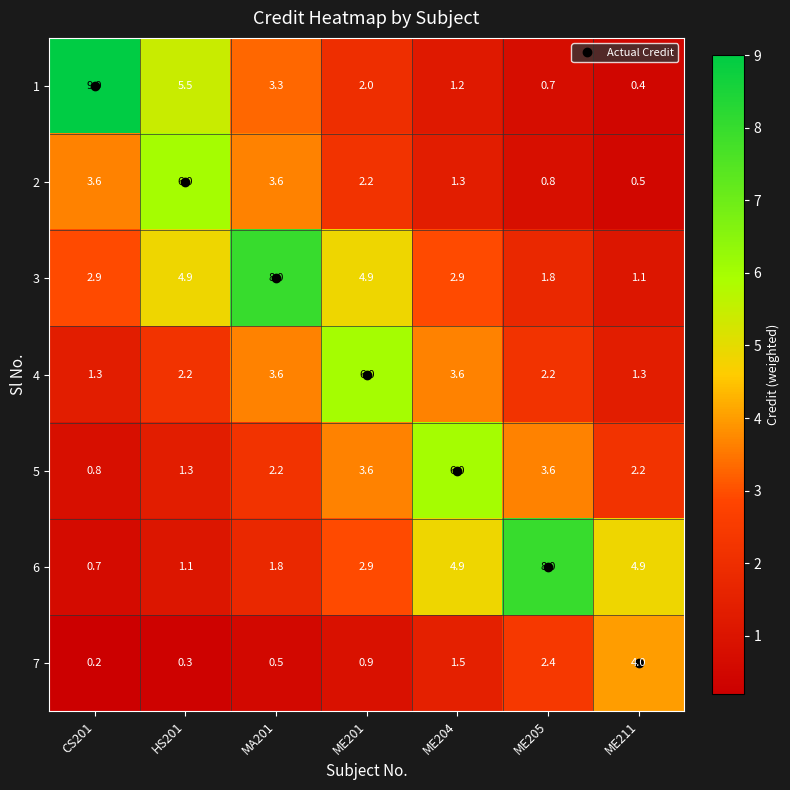

Where is 1 nearest to the value 4?

MA201